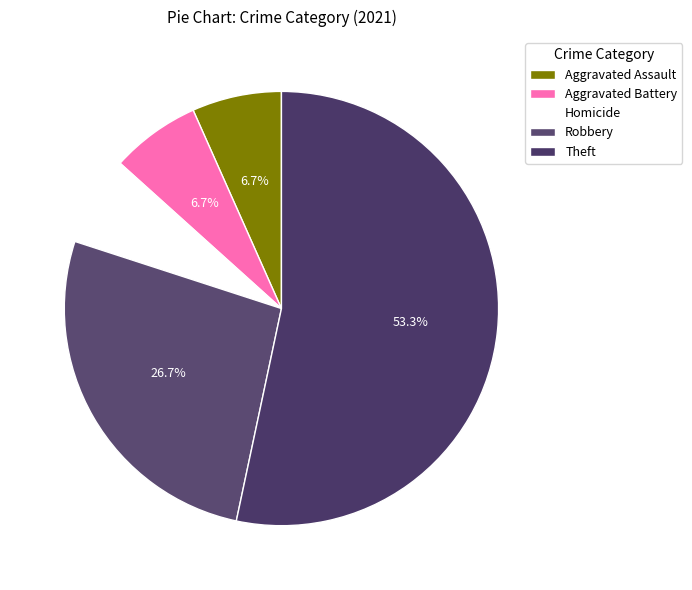

To the nearest percent, what is the average slice percentage?

20%